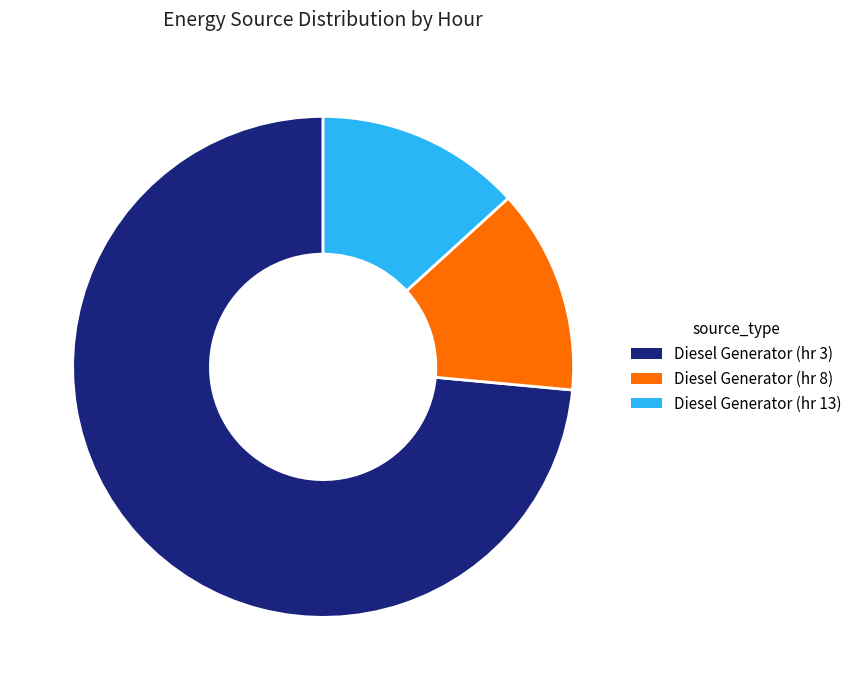

Is there a majority slice in this chart?

Yes